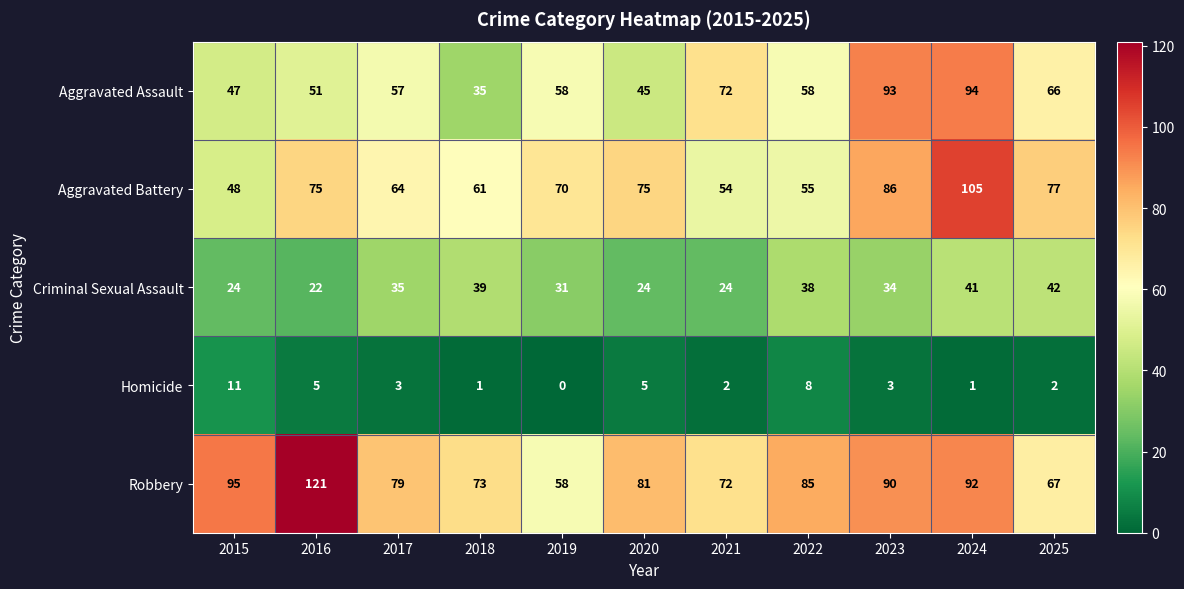

At 2015, list the series in order from smallest to largest.

Homicide, Criminal Sexual Assault, Aggravated Assault, Aggravated Battery, Robbery